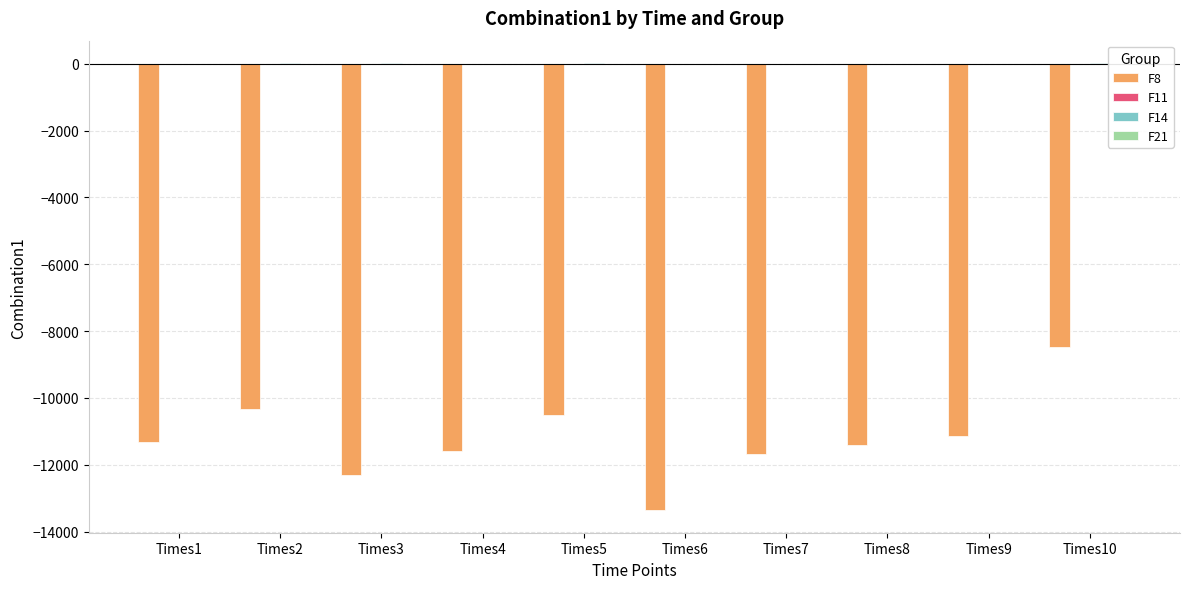

The value of F8 at Times6 is -17947.2. True or false?

False